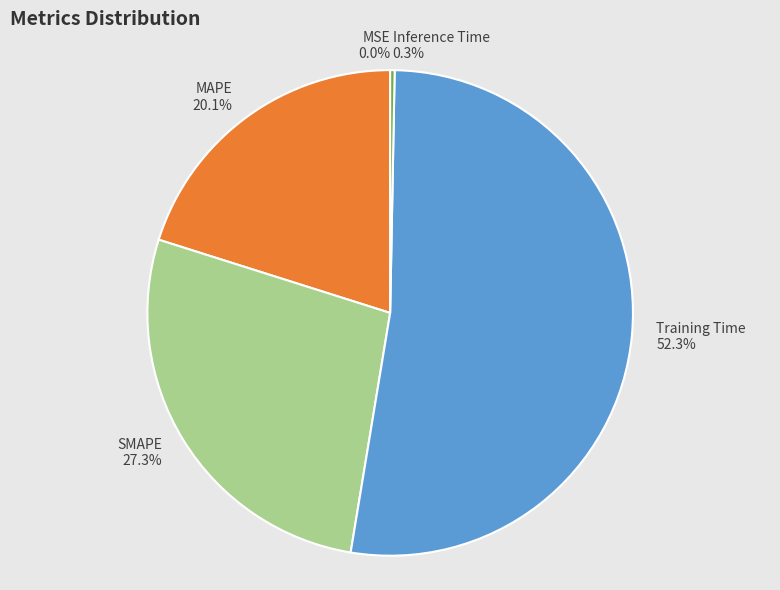

What is the ratio of the value at SMAPE to the value at Training Time?

0.5